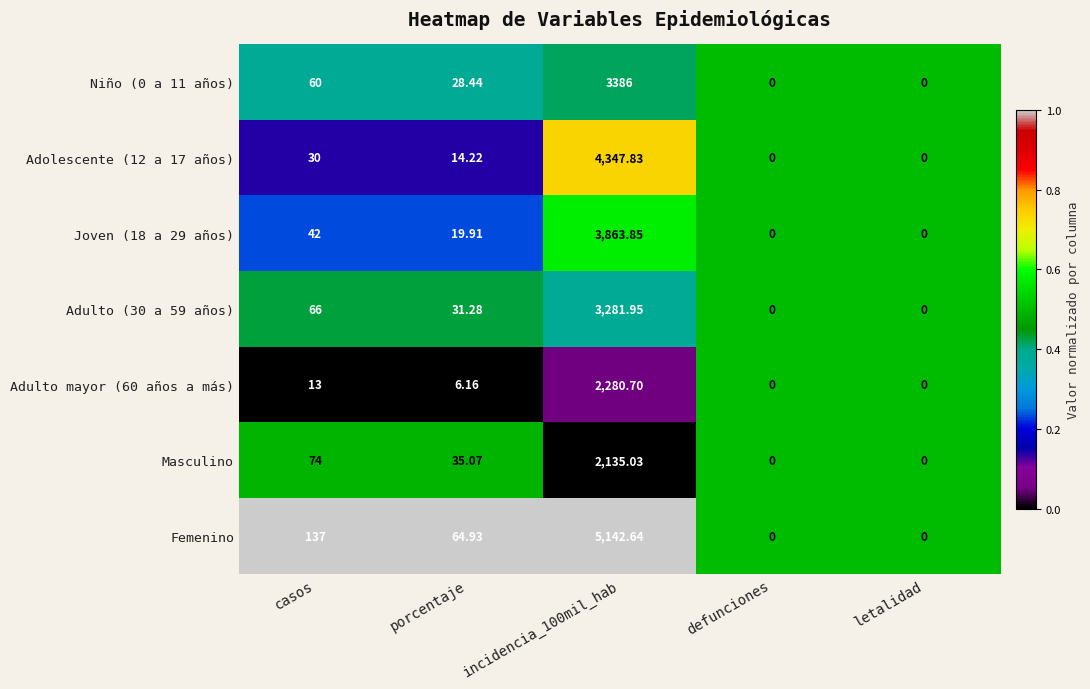

Which series has the widest spread of values?

Femenino